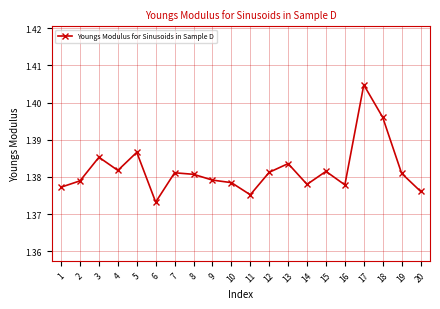

True or false: there are more than 2 points higher than both neighbors.

True